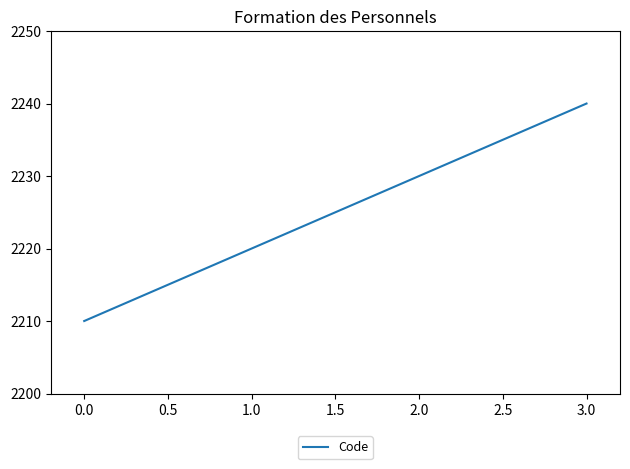

Reading left to right, what are all the values shown in this chart?

2210	2220	2230	2240